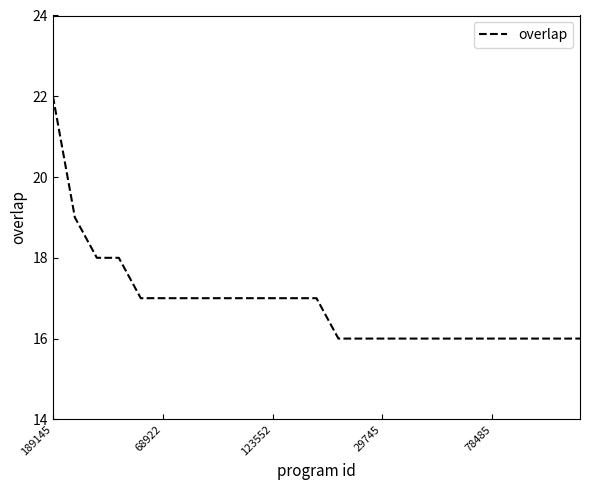

Count the values in the range 16 to 17.

21